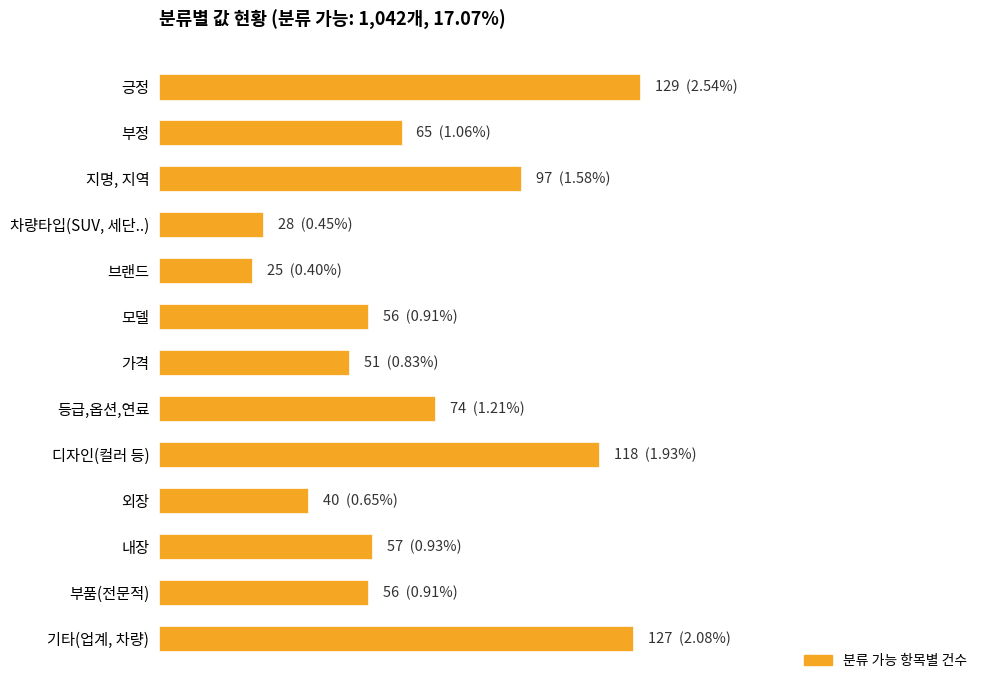

What is the greatest value displayed?

129